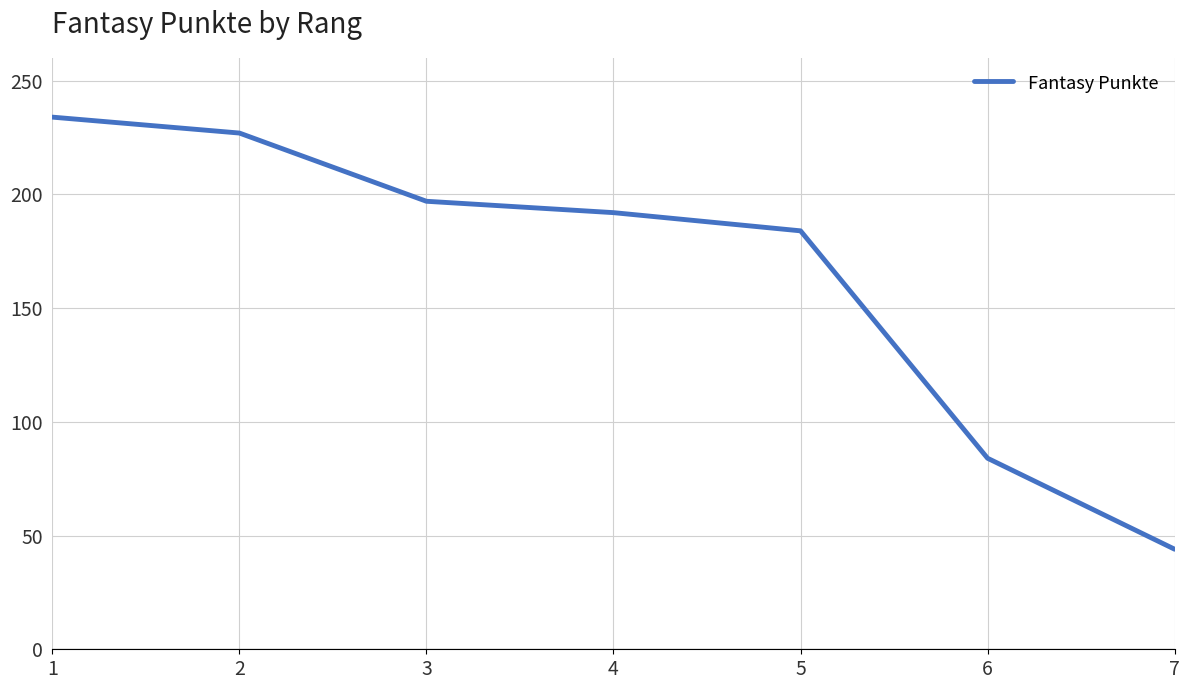

List the labels in order of value, smallest first.

7, 6, 5, 4, 3, 2, 1